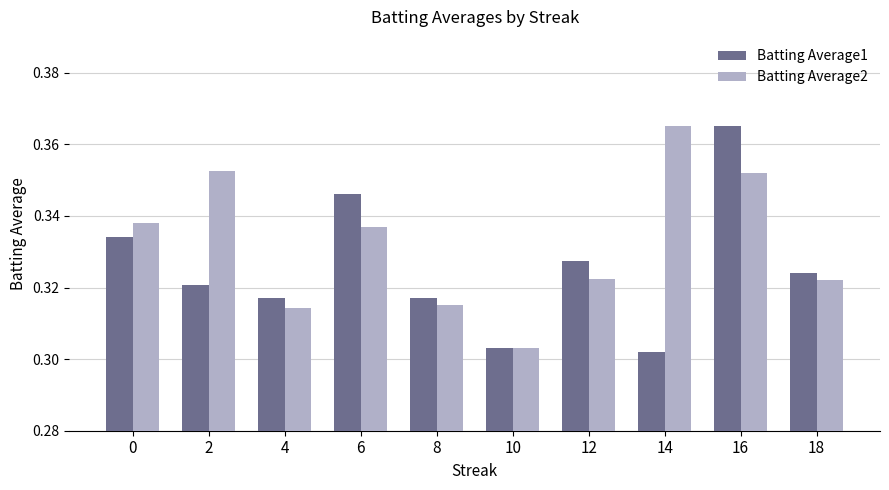

Rank the series by their average value, from highest to lowest.

Batting Average2, Batting Average1